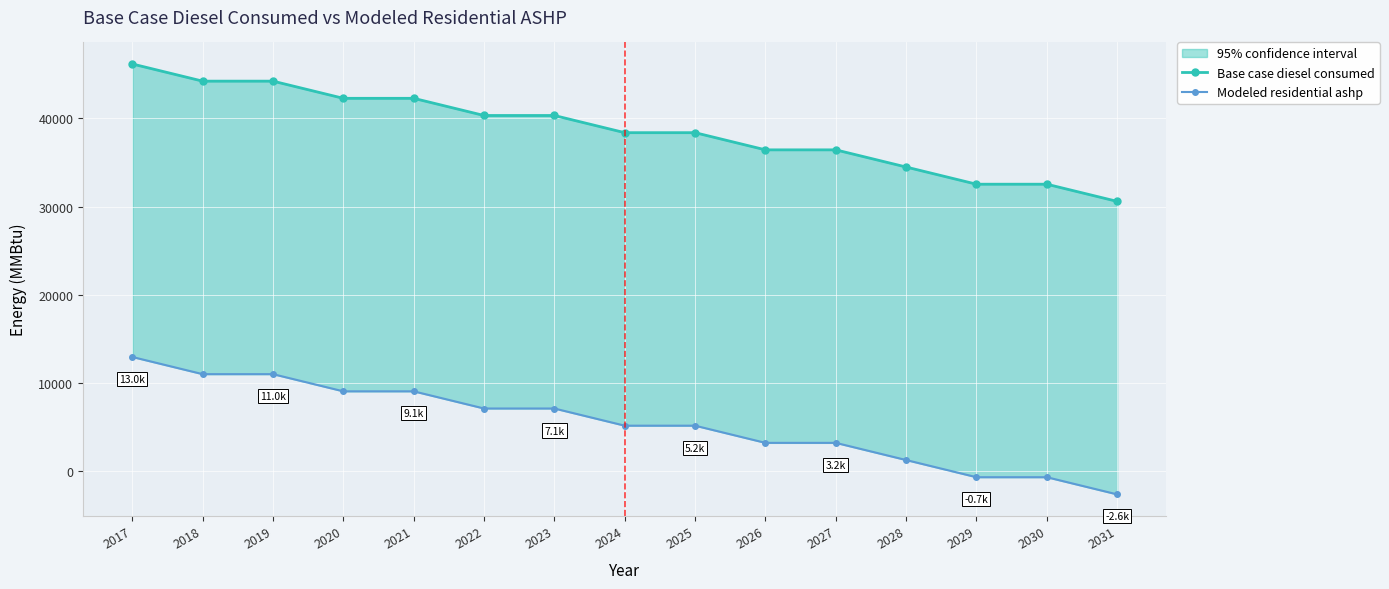

At how many categories does at least one series exceed 35139?

11